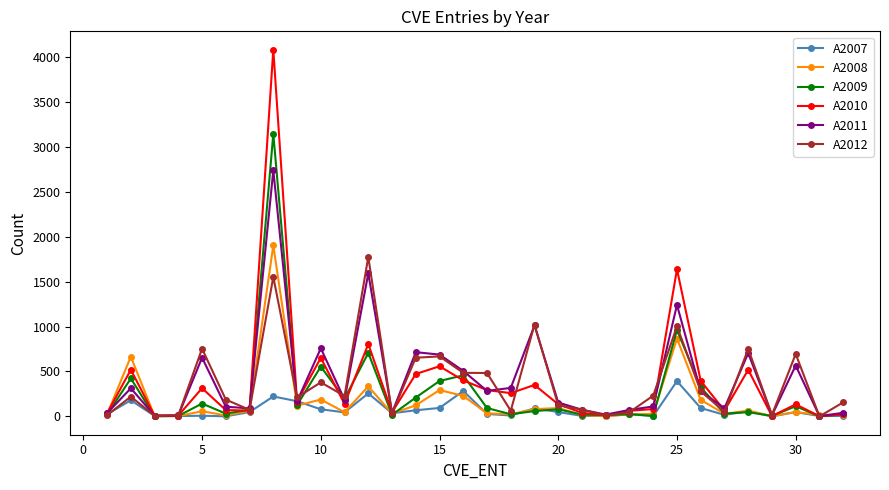

True or false: A2009 has more than 1 points higher than both neighbors.

True